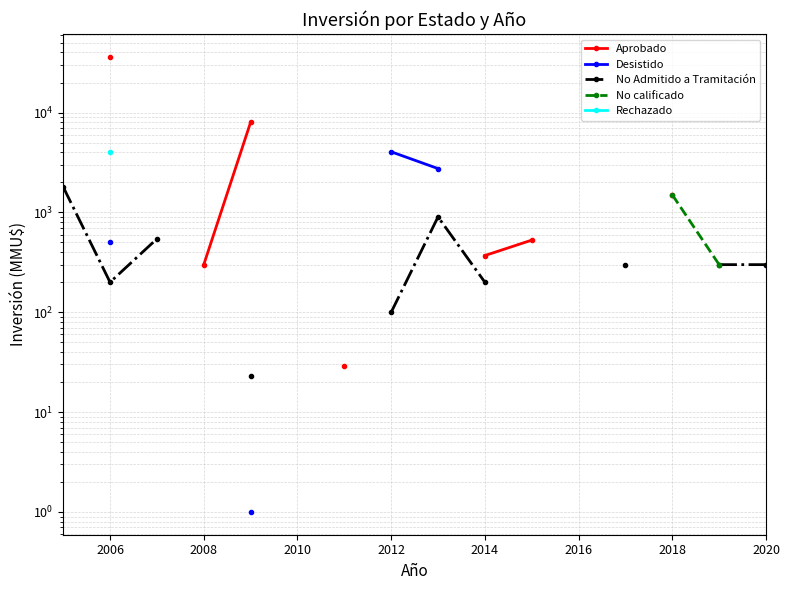

What are all the series names shown in the legend?

Aprobado, Desistido, No Admitido a Tramitación, No calificado, Rechazado